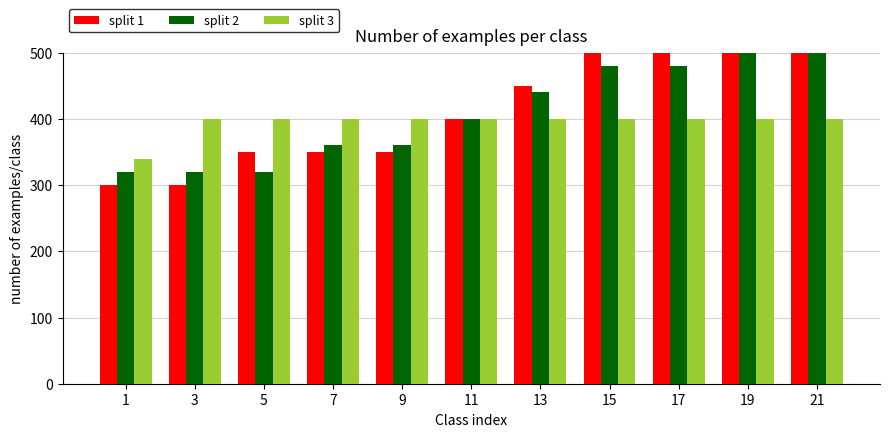

How many bars are there in total?

33